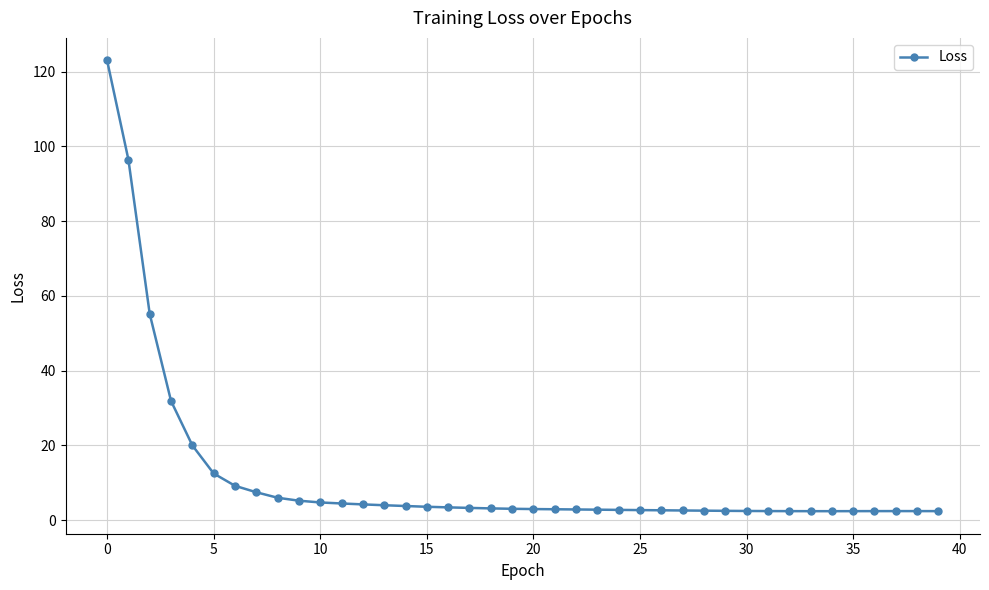

What is the value of the 18th point from the left?

3.2